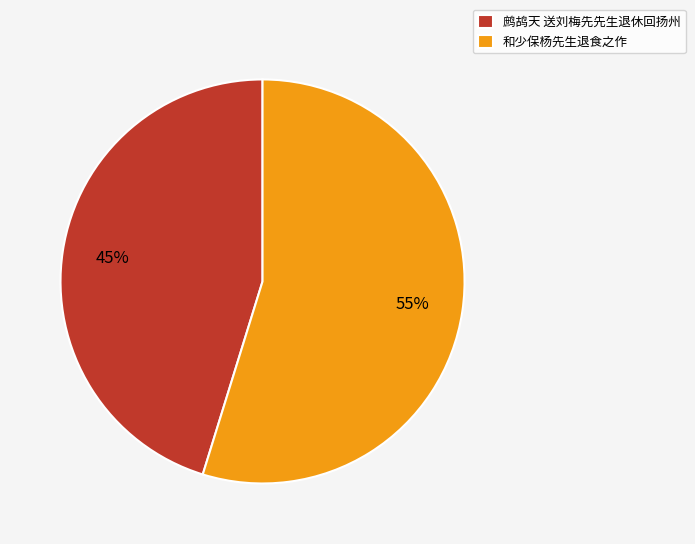

To the nearest percent, what is the difference between the 和少保杨先生退食之作 and 鹧鸪天 送刘梅先先生退休回扬州 slice percentages?

10%